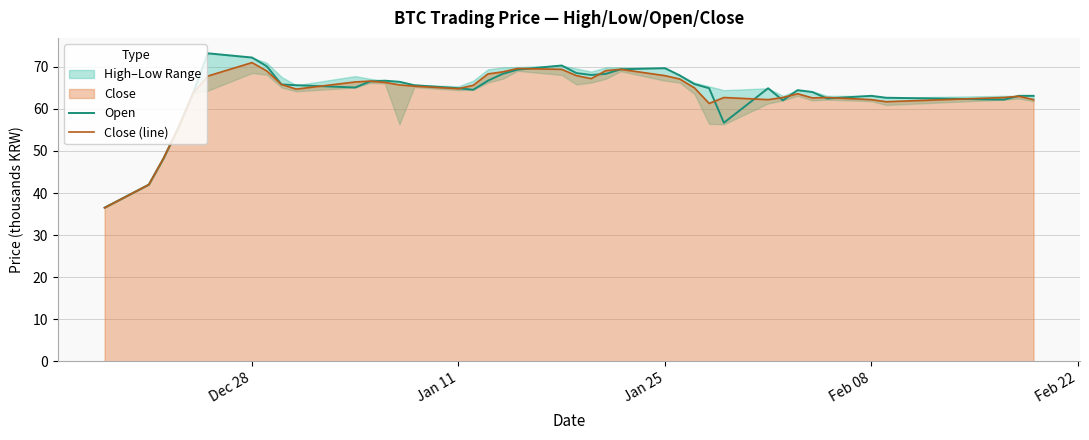

What is the maximum value for Open?

73.2